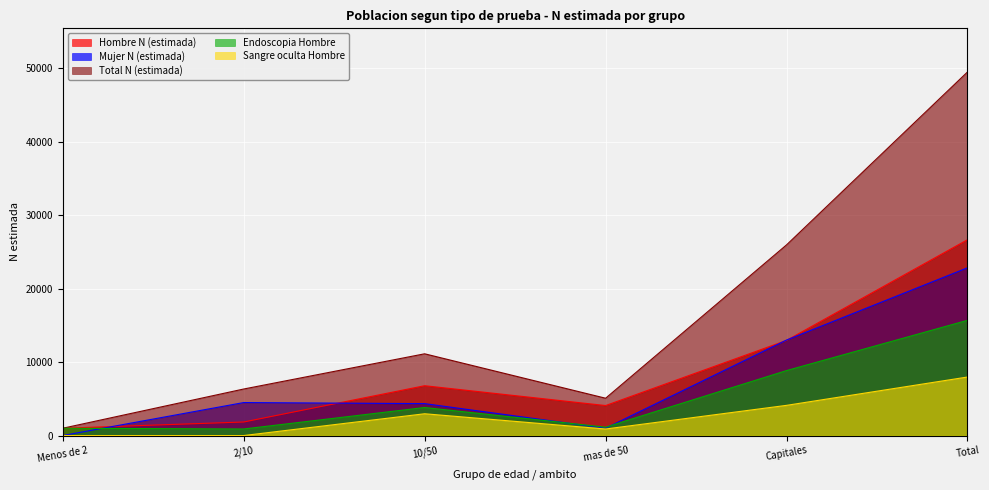

True or false: Total N (estimada) and Endoscopia Hombre intersect in this chart.

False